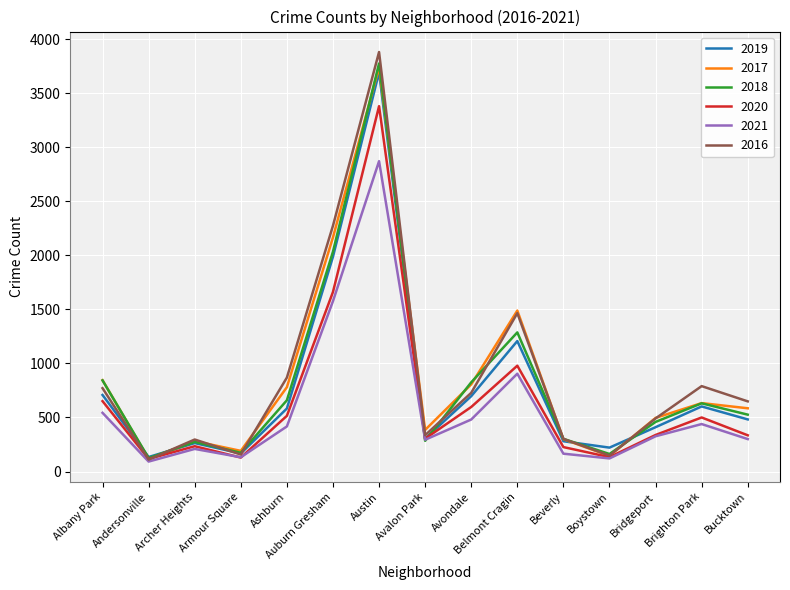

What is the average value of the 2020 series?

673